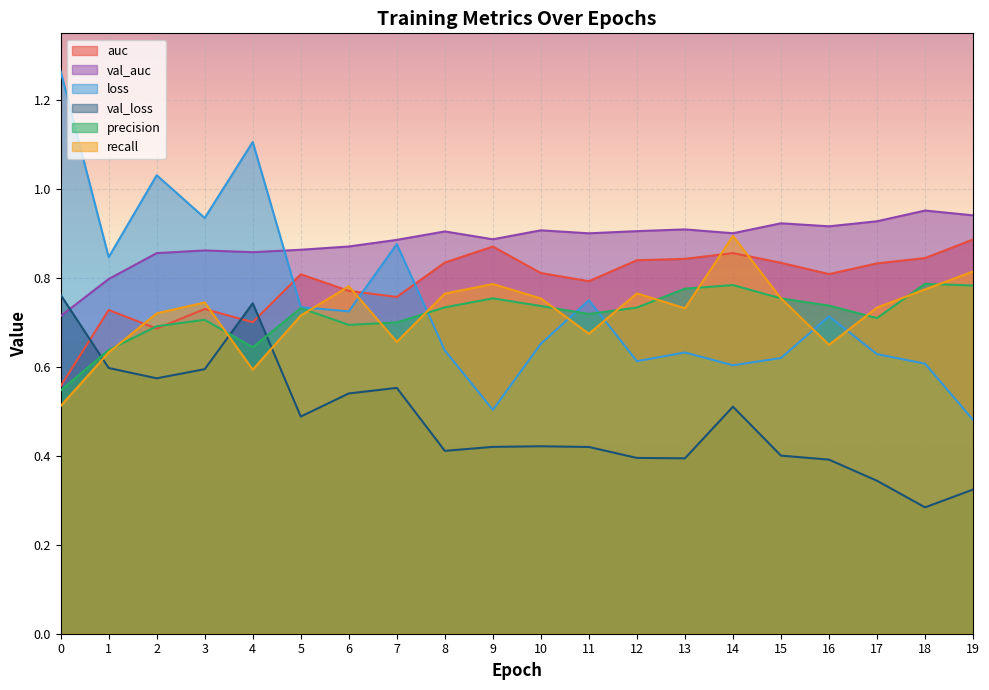

What is the approximate value of val_auc at 14?

0.9